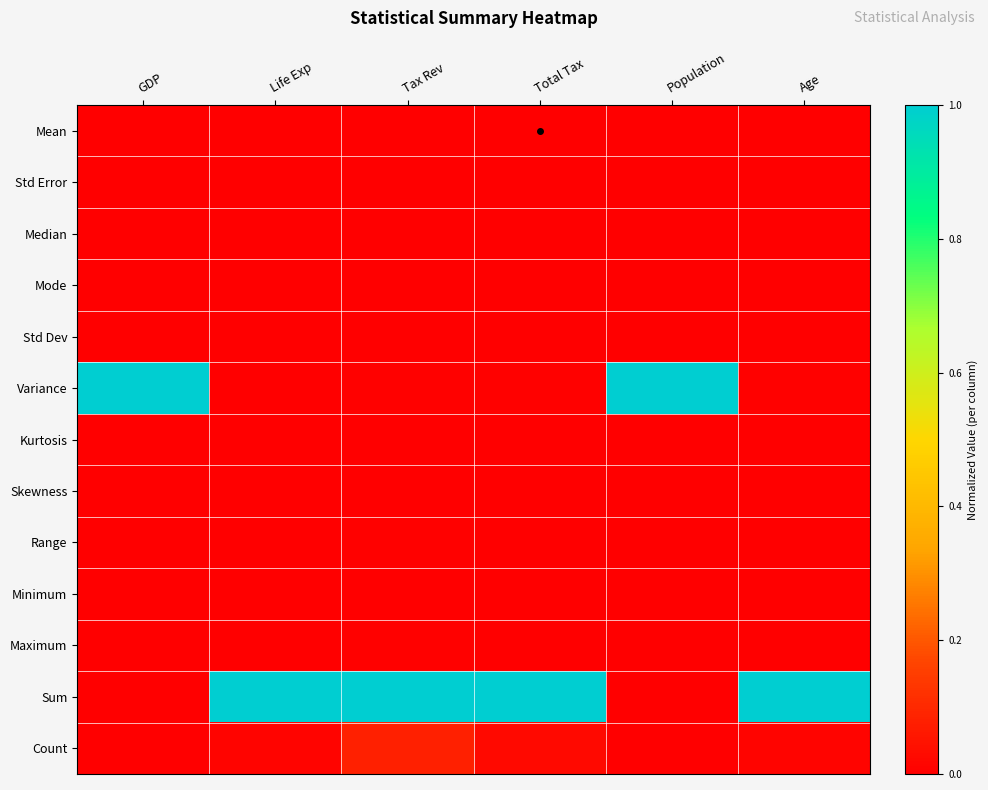

At which category does the chart reach its minimum across all series?

GDP